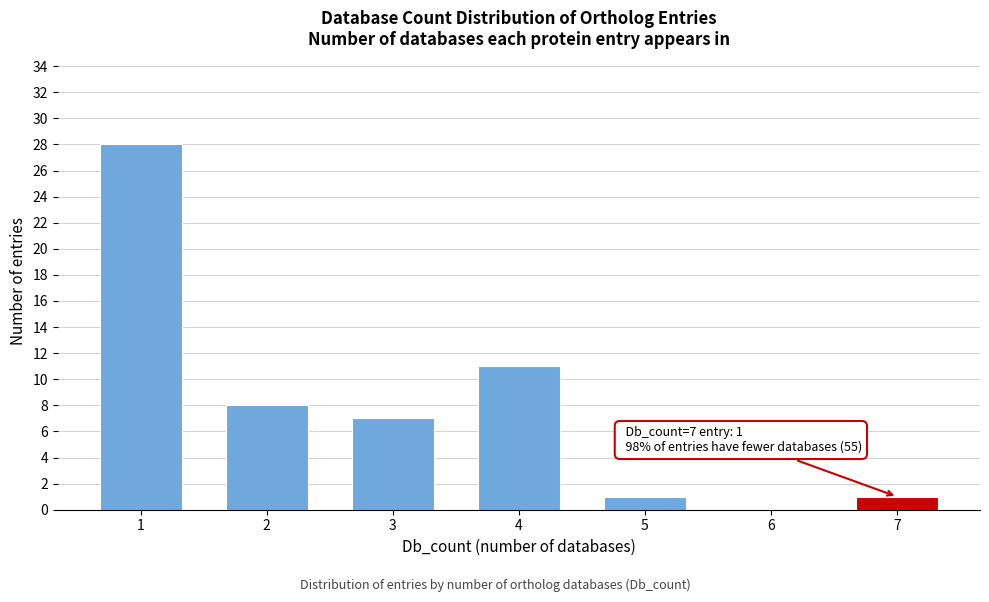

Reading right to left, extract all data points from this chart.

7=1	6=0	5=1	4=11	3=7	2=8	1=28